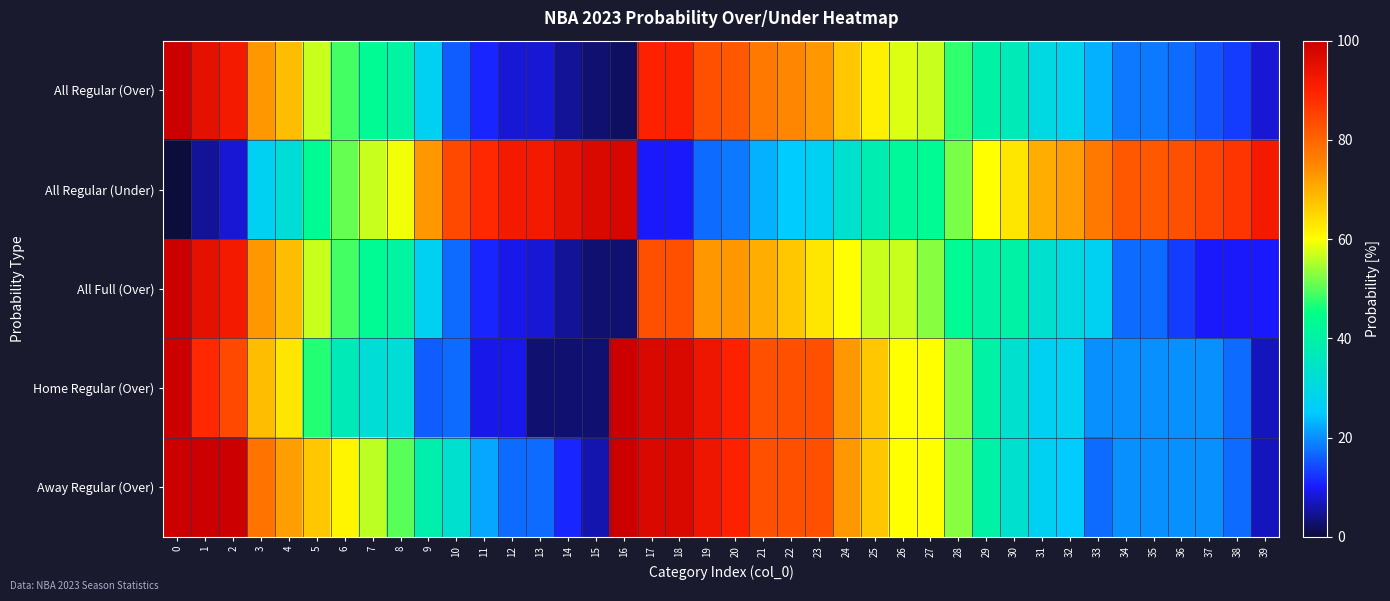

List the series in order of their overall mean, highest first.

row_1, row_4, row_3, row_0, row_2